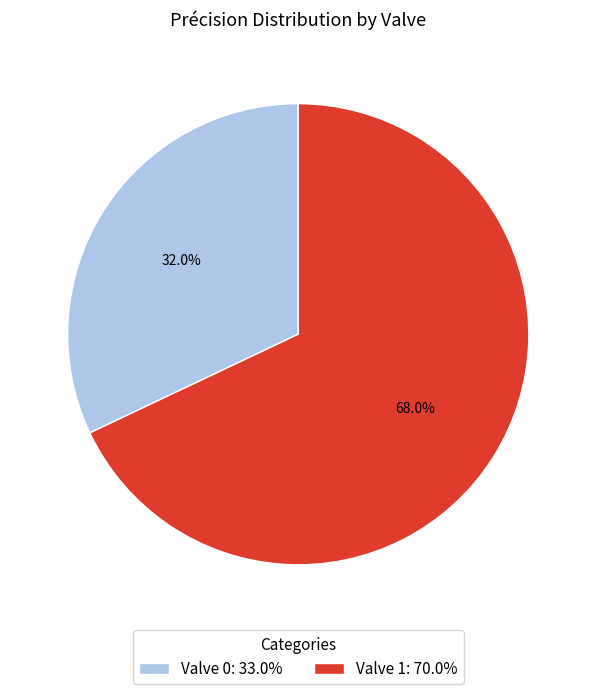

To the nearest percent, what is the difference between the largest and smallest slice percentages?

36%